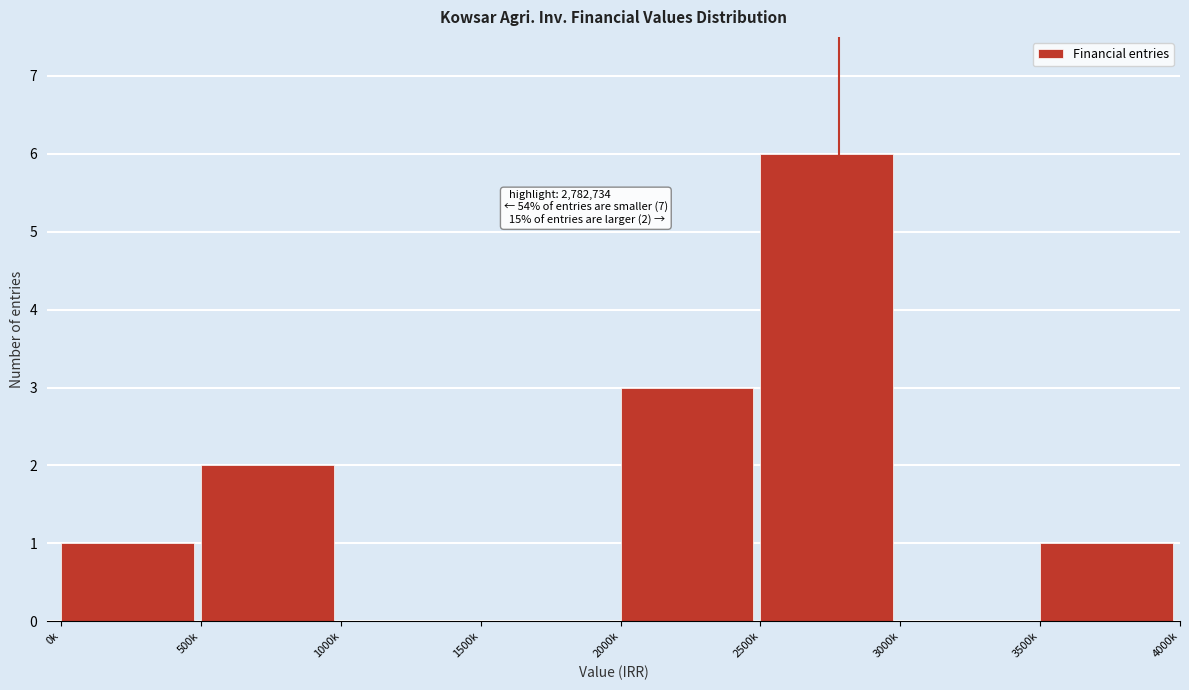

Reading left to right, transcribe all the data shown in this chart.

0k=1	500k=2	1000k=0	1500k=0	2000k=3	2500k=6	3000k=0	3500k=1